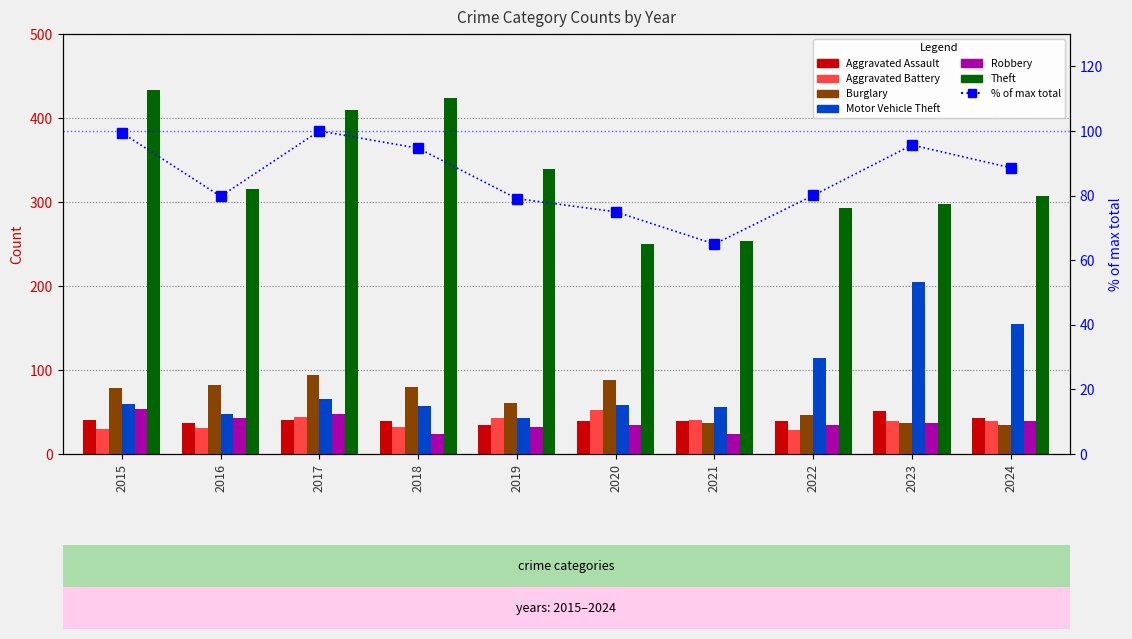

Between 2016 and 2021, which series saw the biggest shift?

Theft